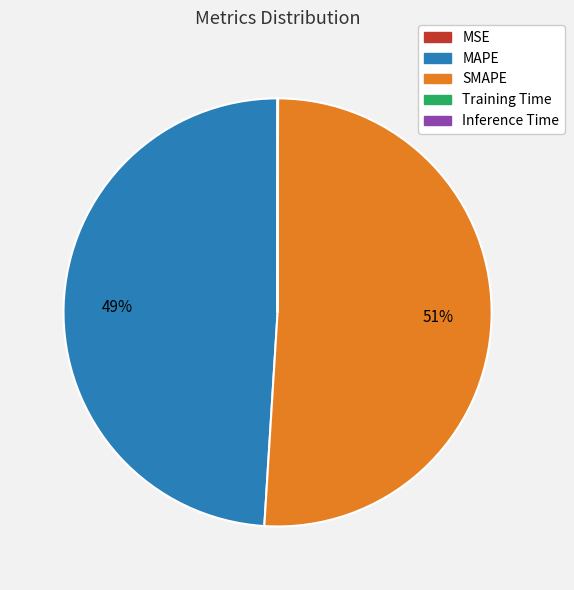

Is there any slice that represents more than half of the pie?

Yes